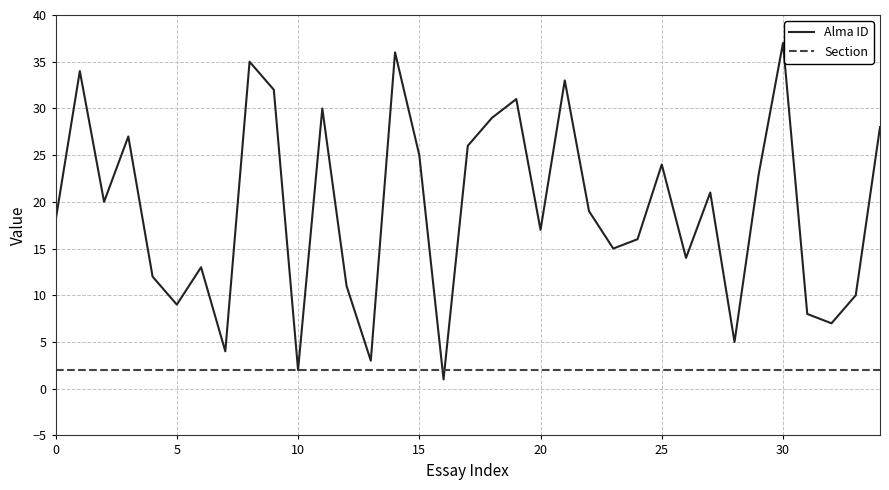

Which series has the largest range (max minus min)?

Alma ID